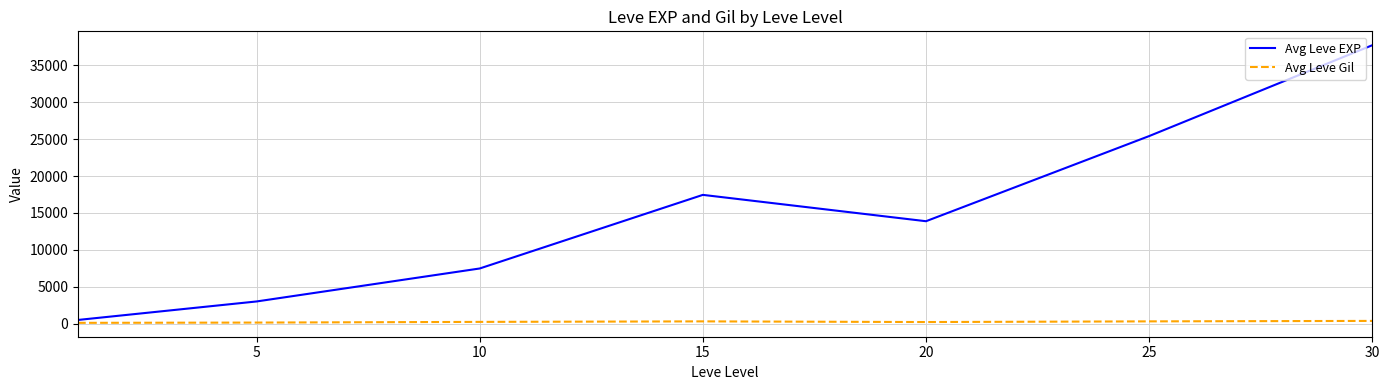

What is the maximum value for Avg Leve EXP?

37715.0